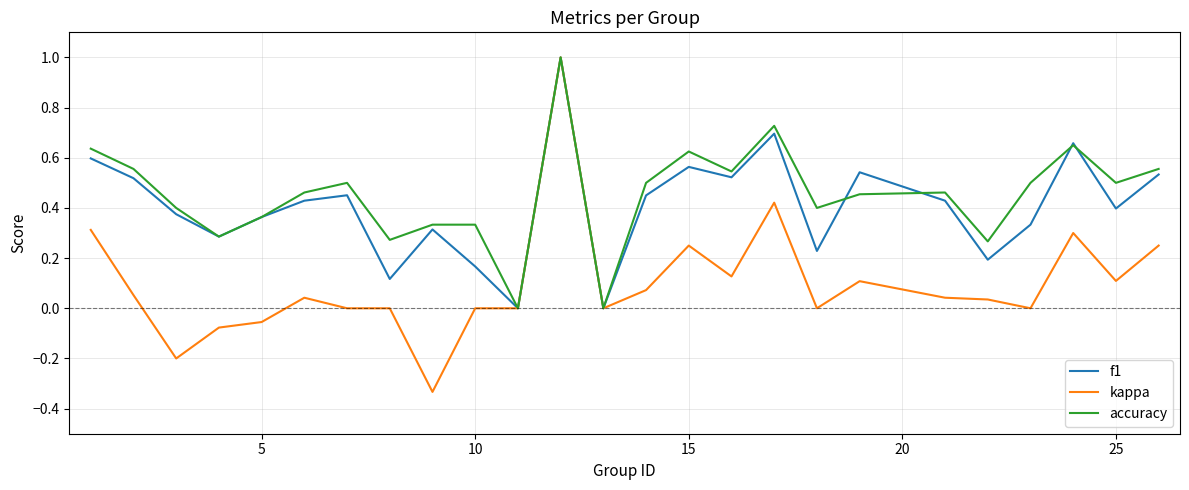

What is the maximum value for accuracy?

1.0